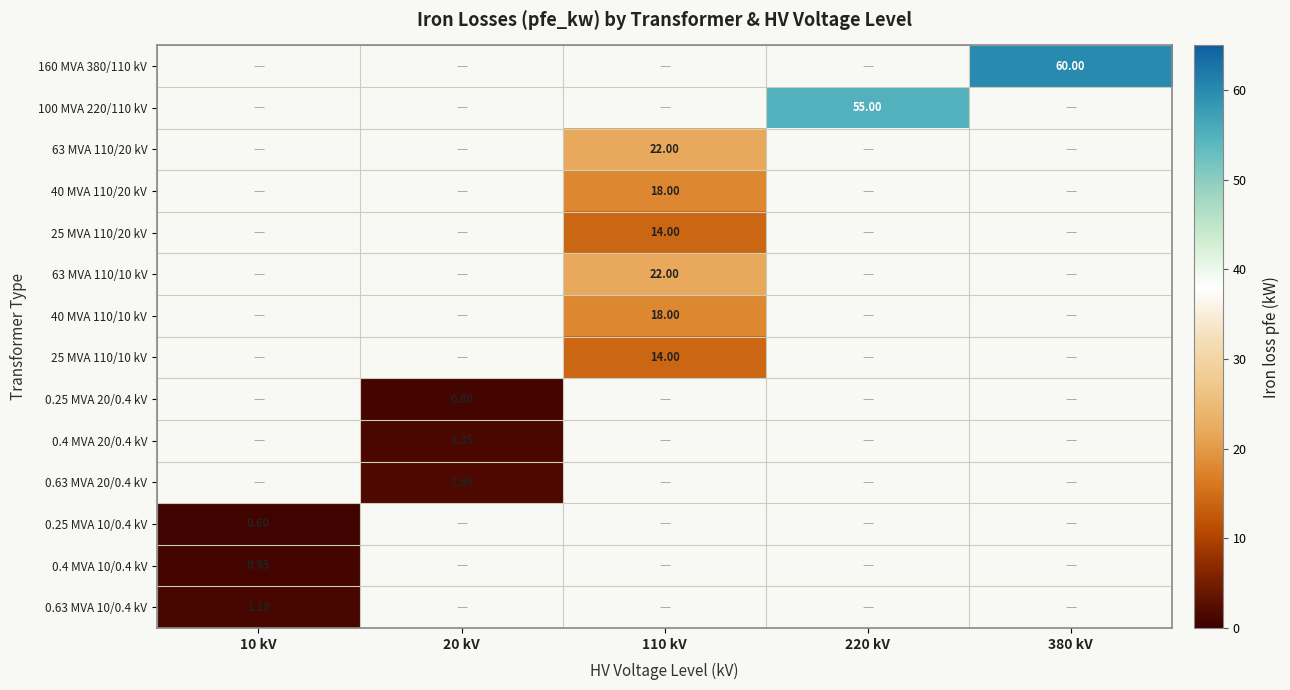

At which label is 0.63 MVA 10/0.4 kV closest to 1?

10 kV